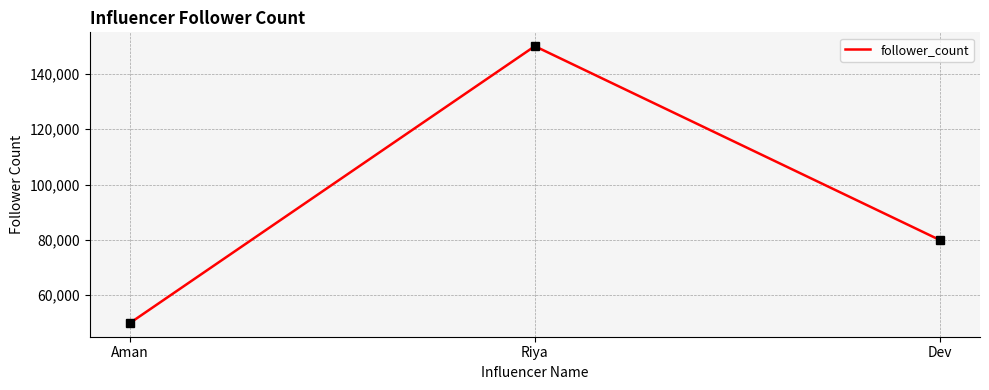

Is it true that the value at Riya is 95557?

False